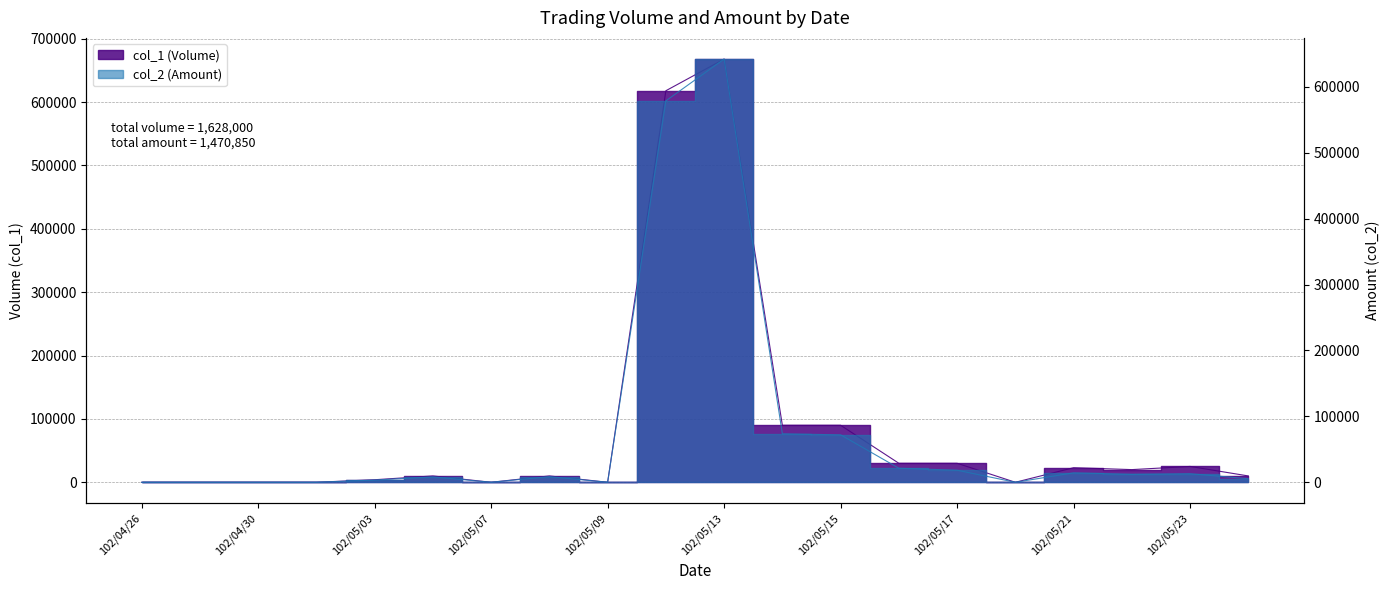

True or false: col_2 (Amount) and col_1 (Volume) intersect in this chart.

False